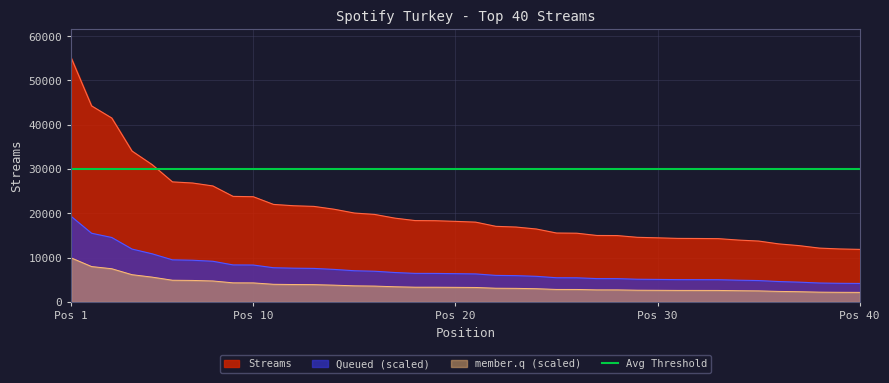

What is the value of the 38th point from the left?

12132